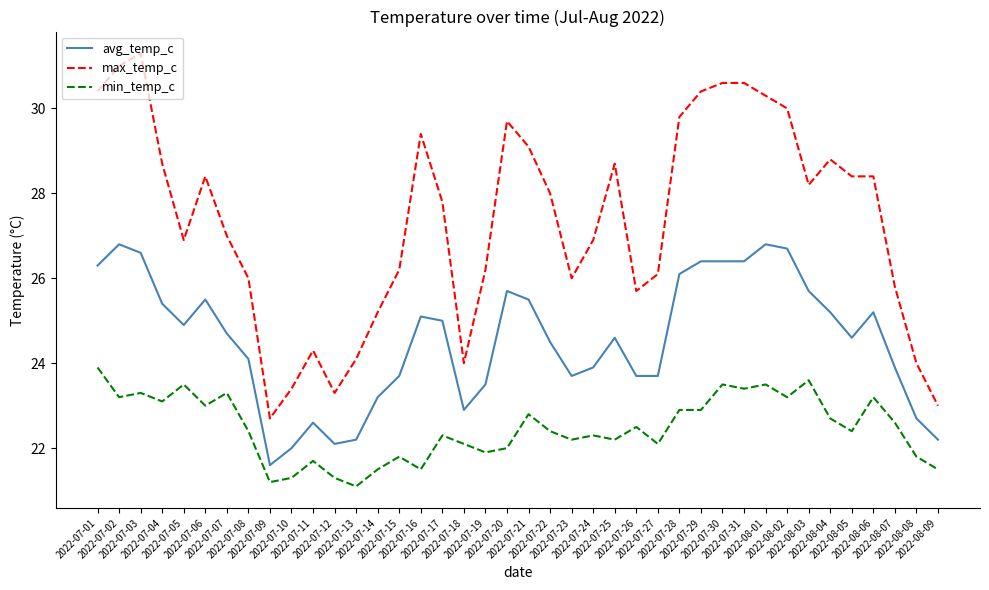

What is the maximum value shown in the chart?

31.3